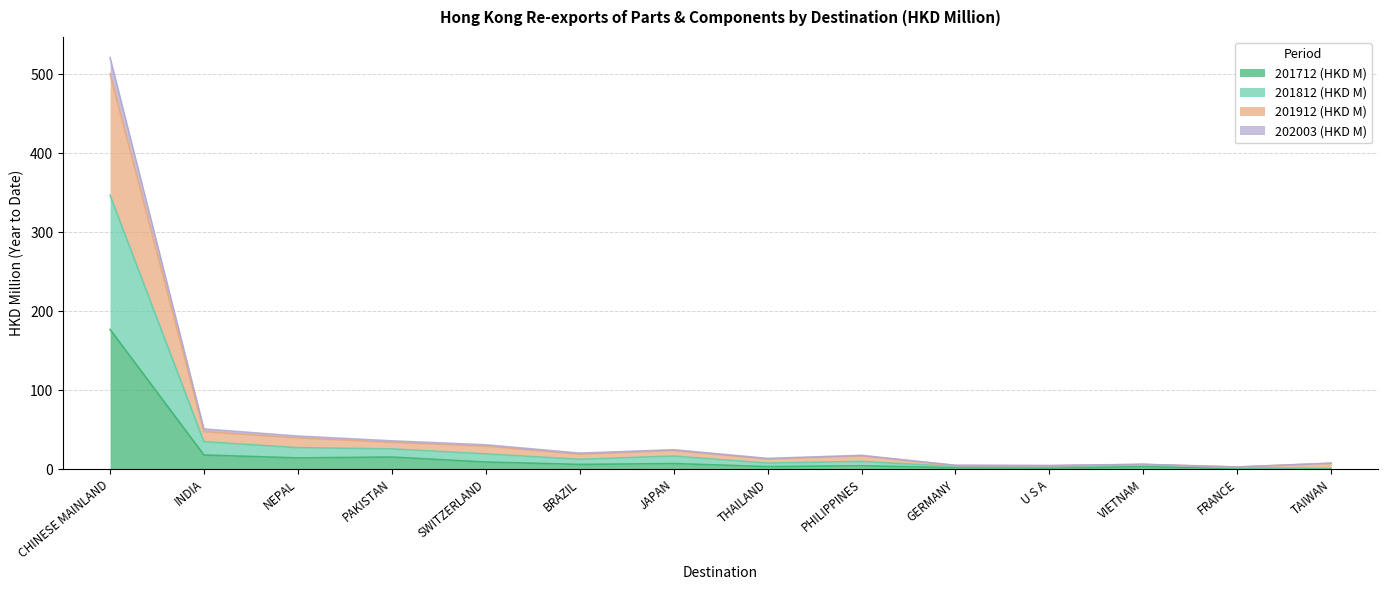

Reading left to right, extract all data points from this chart.

201712 (HKD M): 177.1	17.9	14.2	15.4	9.0	6.0	7.1	3.2	4.3	1.8	1.4	3.1	0.8	0.4
201812 (HKD M): 347.1	34.8	27.2	25.7	19.3	12.5	16.6	7.7	9.8	3.3	3.0	5.9	1.6	0.9
201912 (HKD M): 500.9	47.5	39.6	34.0	29.1	19.0	23.6	12.8	16.8	4.6	4.3	6.0	2.7	7.5
202003 (HKD M): 521.4	50.9	41.9	35.8	30.8	20.3	24.6	13.6	17.5	4.9	4.6	6.1	2.8	7.6